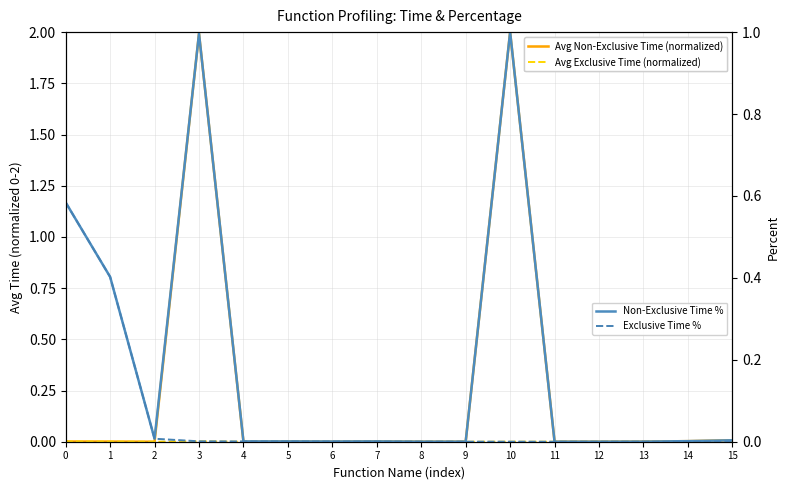

Reading left to right, extract all data points from this chart.

Avg Non-Exclusive Time (normalized): 0.0	0.0	0.0	2.0	0.0	0.0	0.0	0.0	0.0	0.0	2.0	0.0	0.0	0.0	0.0	0.0
Avg Exclusive Time (normalized): 0.0	0.0	0.0	0.0	0.0	0.0	0.0	0.0	0.0	0.0	0.0	0.0	0.0	0.0	0.0	0.0
Non-Exclusive Time %: 0.6	0.4	0.0	1.0	0.0	0.0	0.0	0.0	0.0	0.0	1.0	0.0	0.0	0.0	0.0	0.0
Exclusive Time %: 0.6	0.4	0.0	0.0	0.0	0.0	0.0	0.0	0.0	0.0	0.0	0.0	0.0	0.0	0.0	0.0